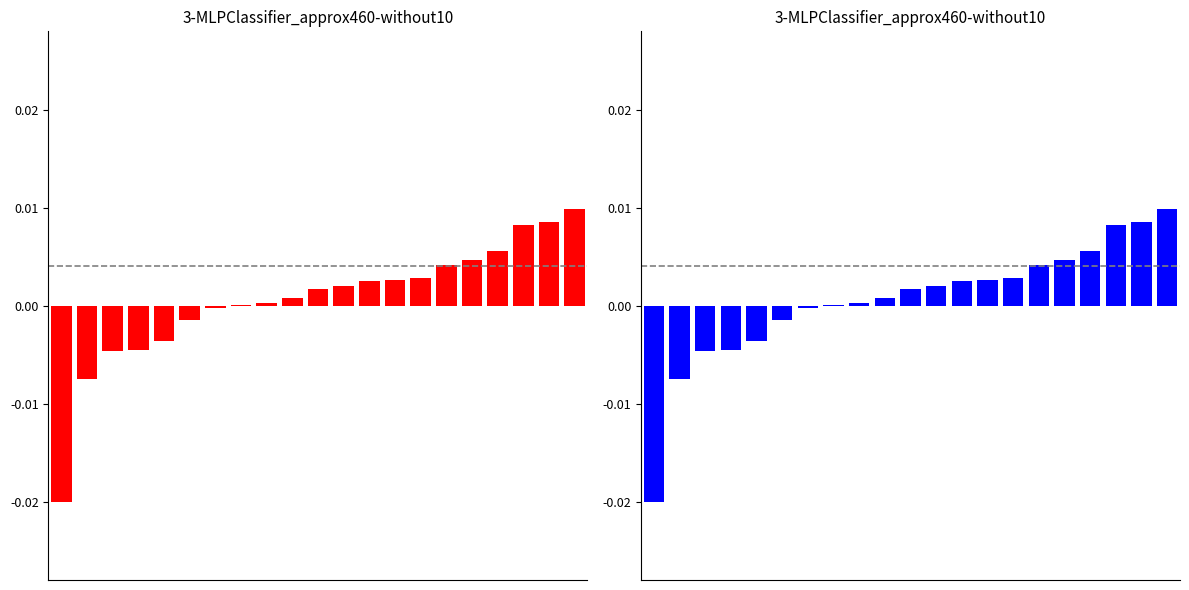

Does the chart contain any negative values?

Yes